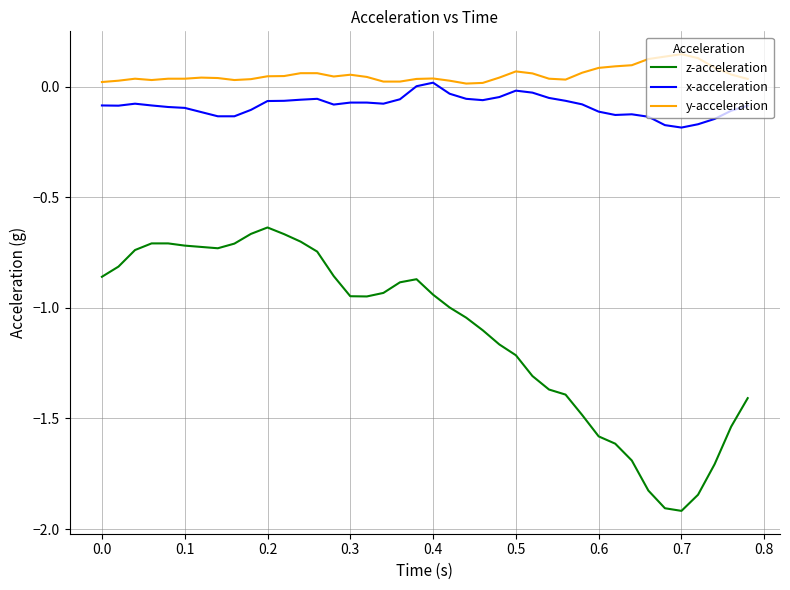

What is the lowest value of the z-acceleration series?

-1.9